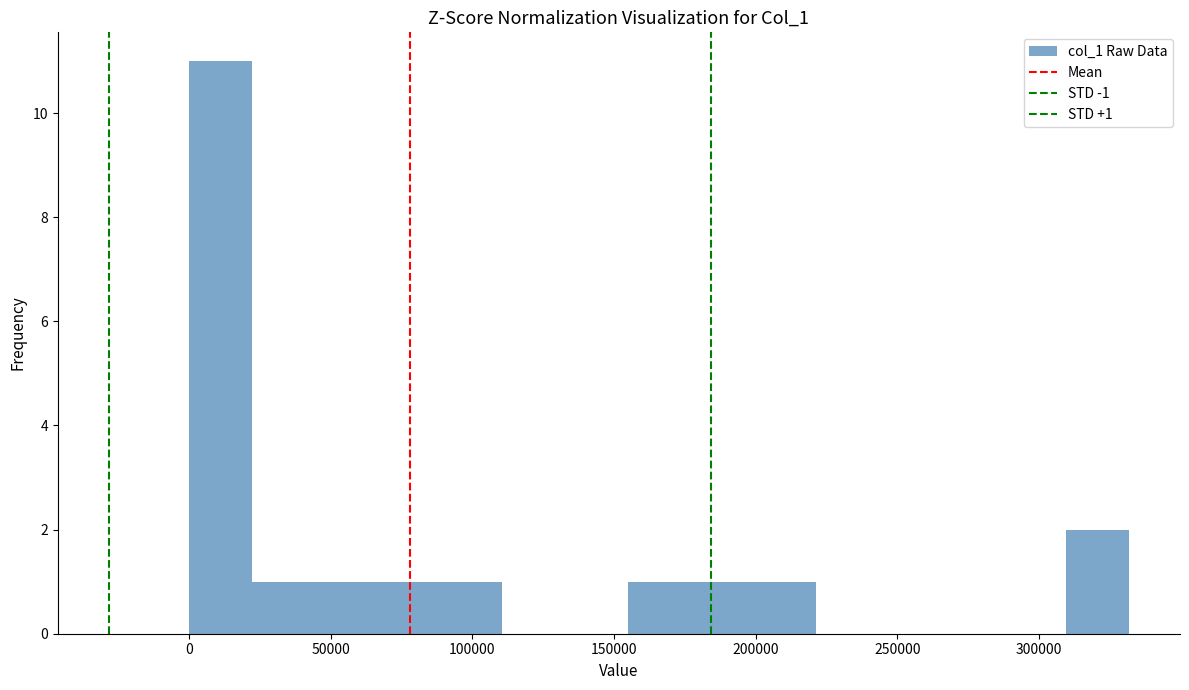

Over which range of the x-axis is the bar tallest?

0 to 20000